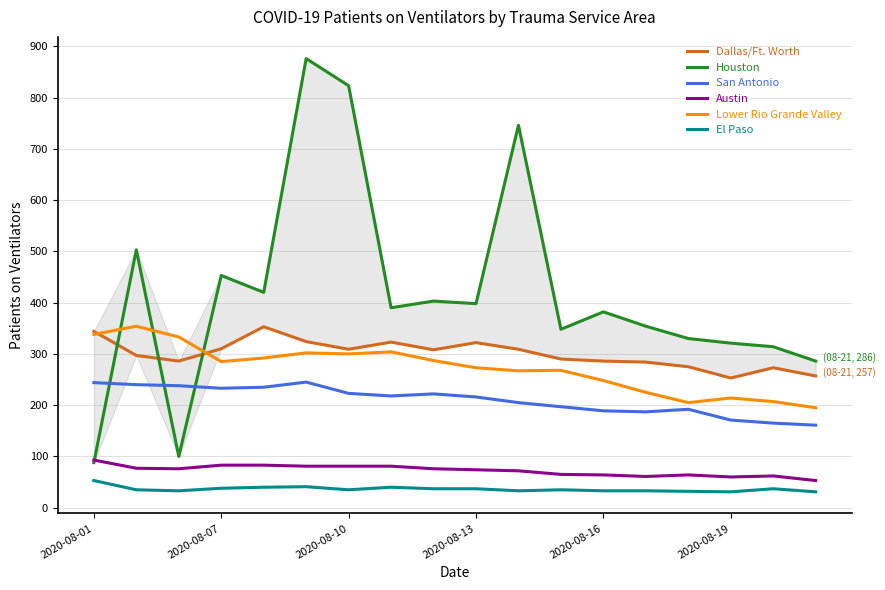

Which series has the largest range (max minus min)?

Houston